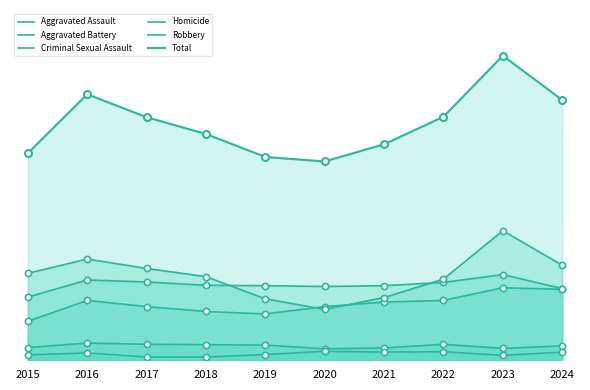

Which series has the largest total across all categories?

Total